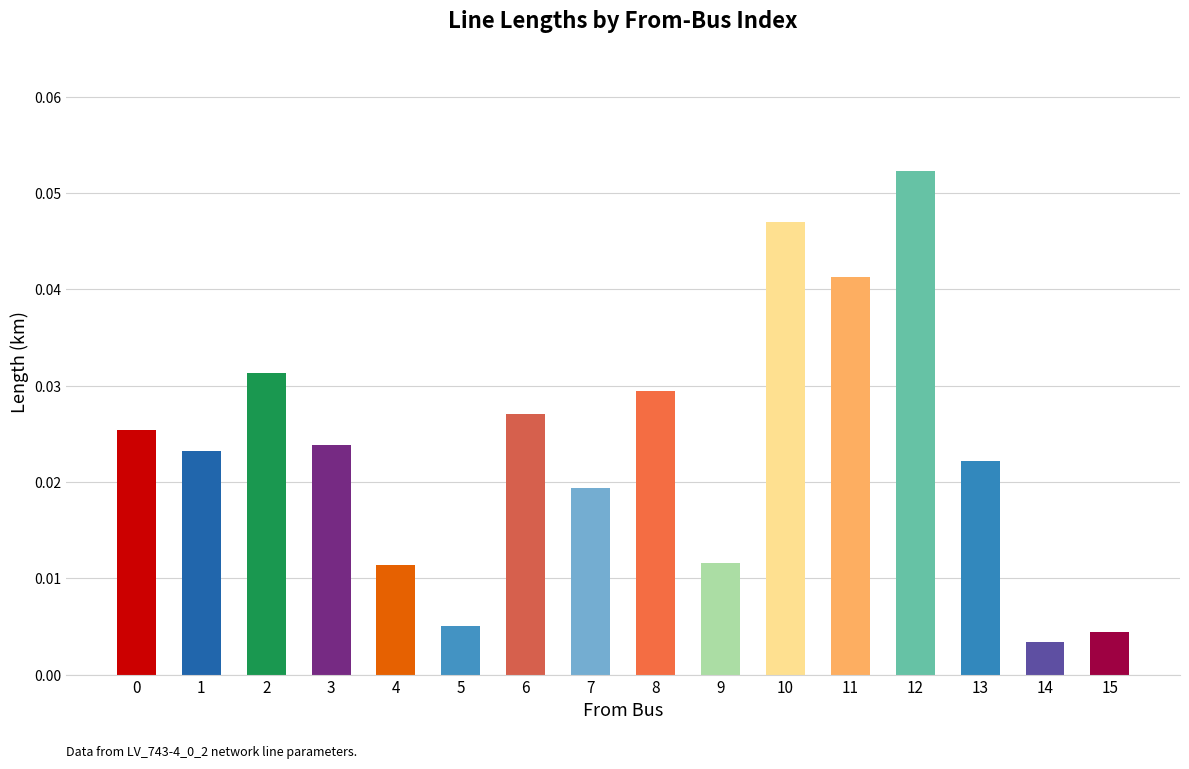

Which label corresponds to the largest value in the chart?

12